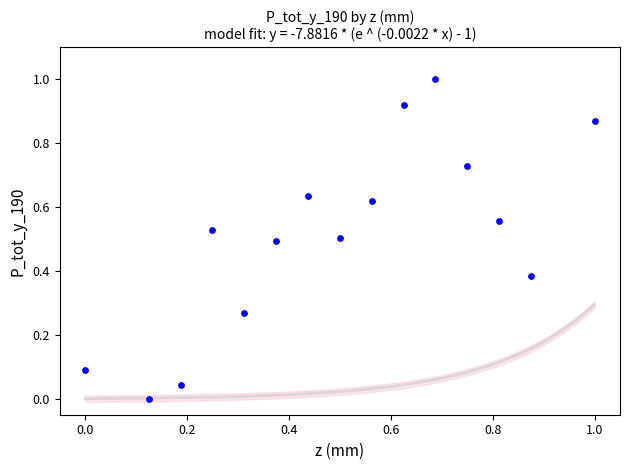

What is the range of Y values (max minus min)?

1.0